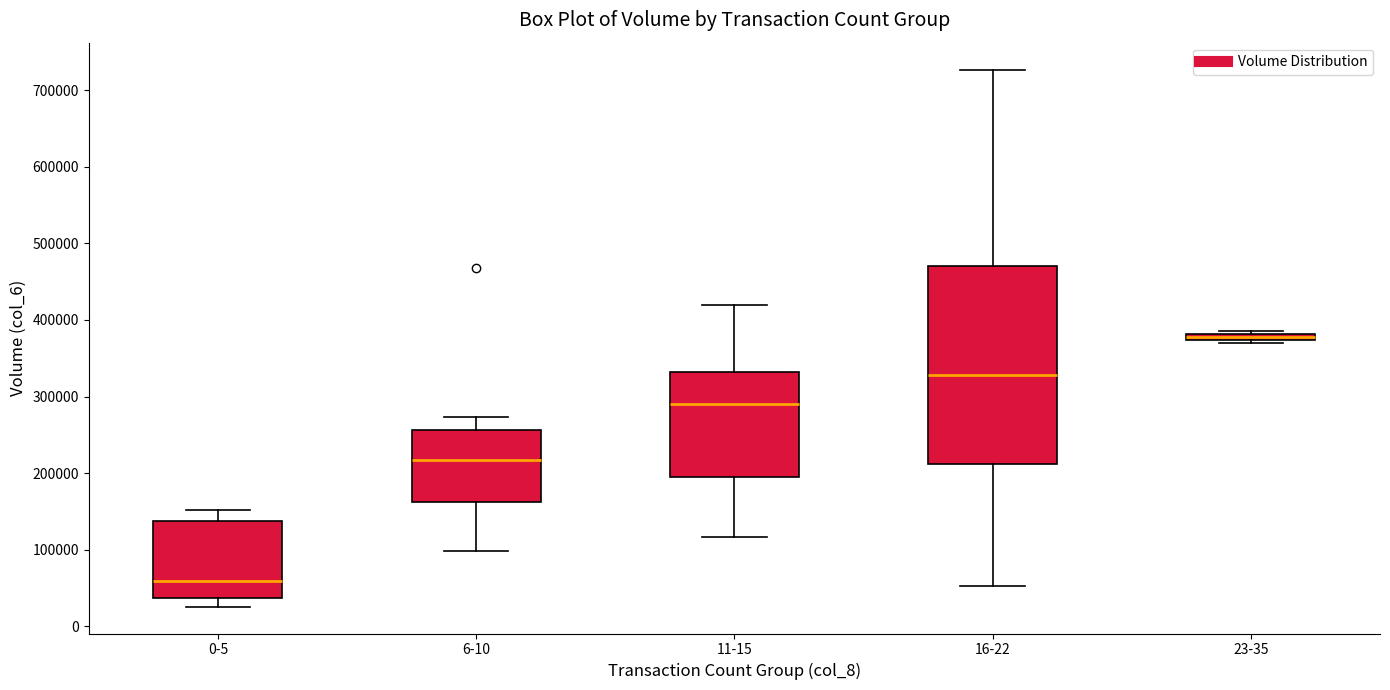

Where does the lower whisker of the box for 6-10 end on the y-axis? The values are not printed on the chart, so give them approximately, as read against the axis.

100000